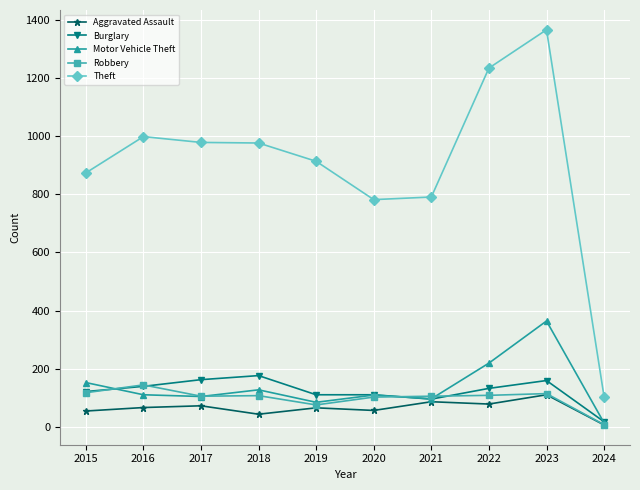

True or false: Burglary has a value of 139 at 2016.

True